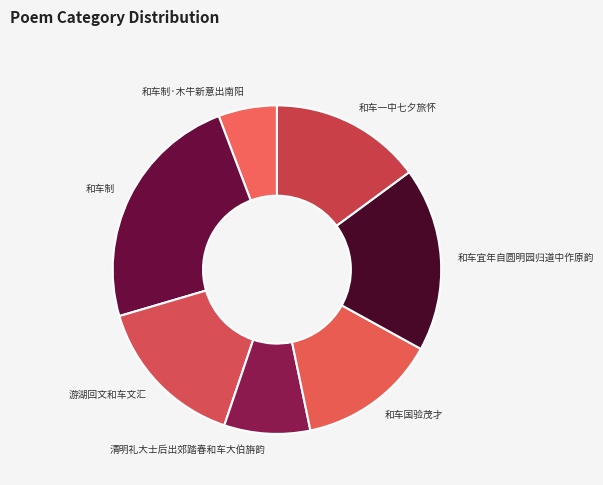

Which has a higher value, 清明礼大士后出郊踏春和车大伯旃韵 or 和车国验茂才?

和车国验茂才